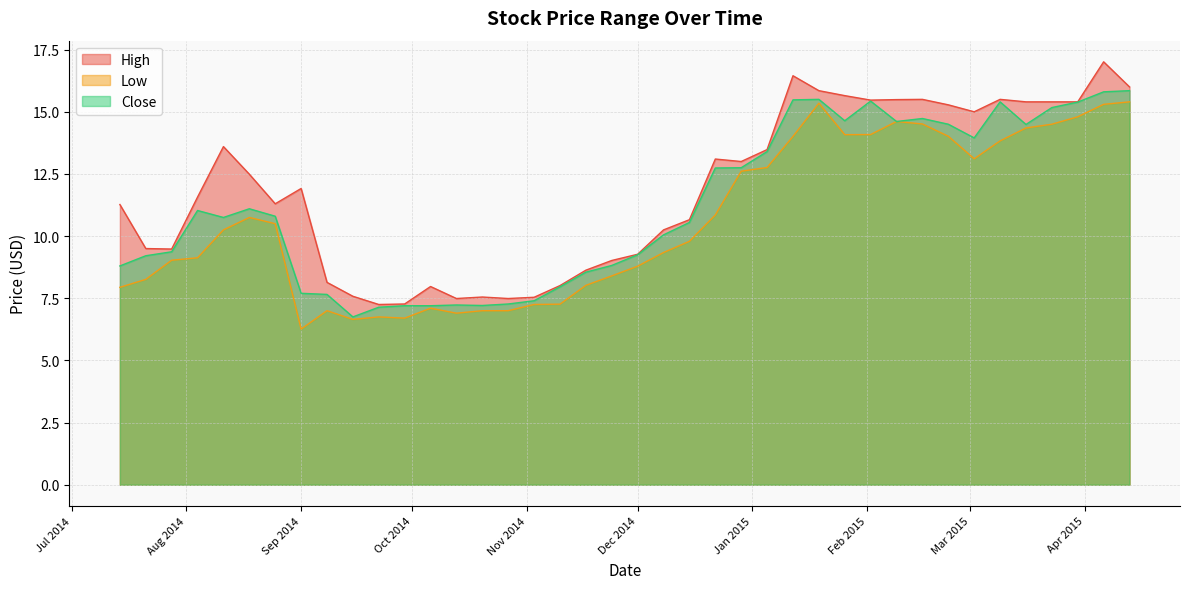

What is the total value across all series at 2014-10-06?

22.3